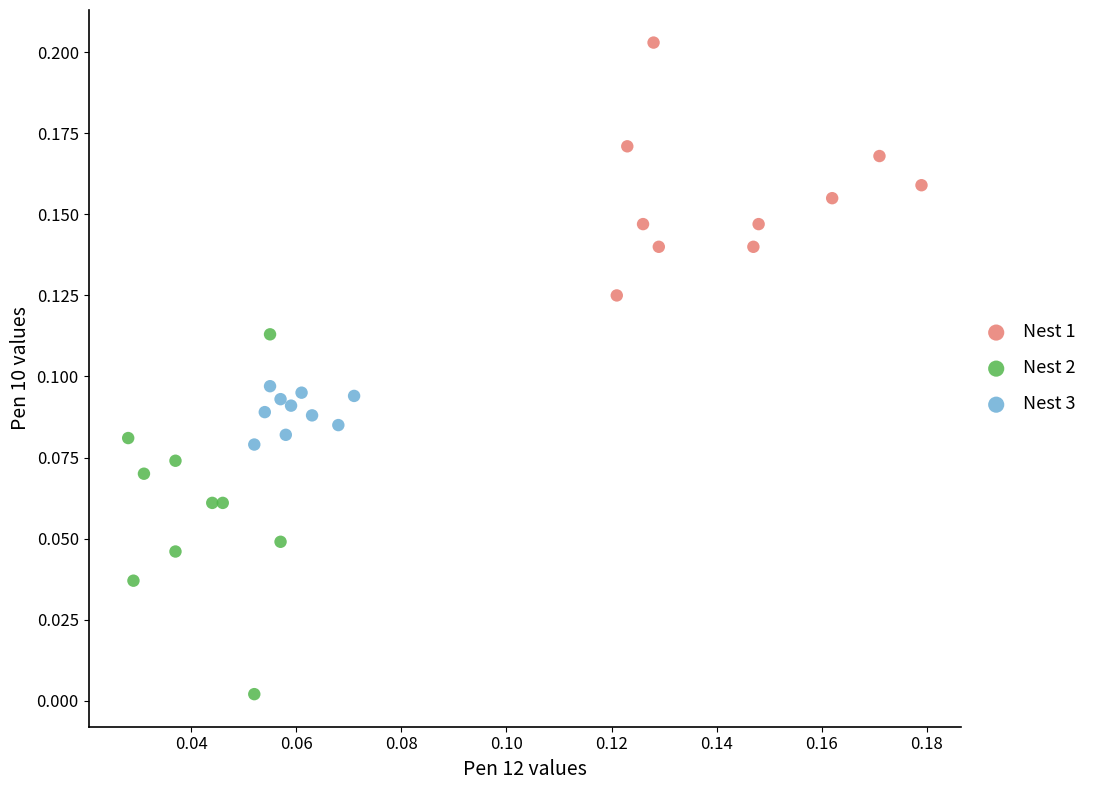

Which series reaches the minimum Y coordinate?

Nest 2